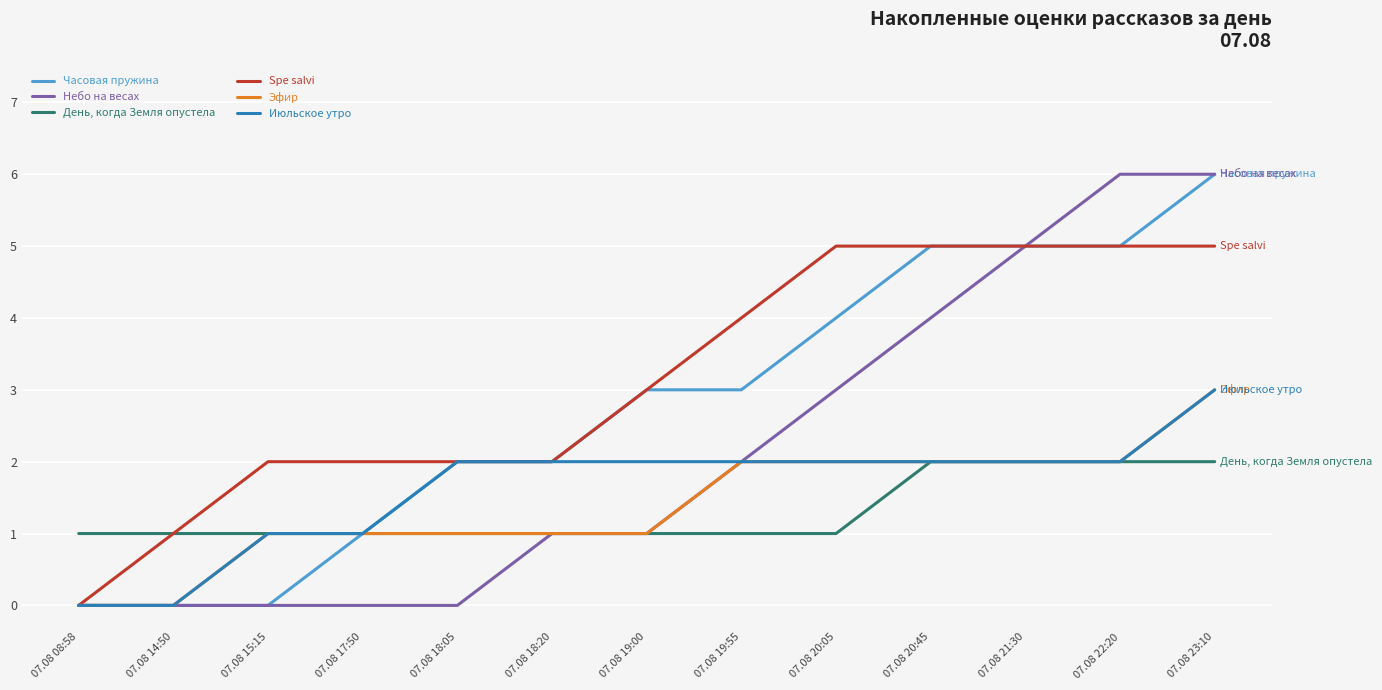

What is the maximum value shown in the chart?

6